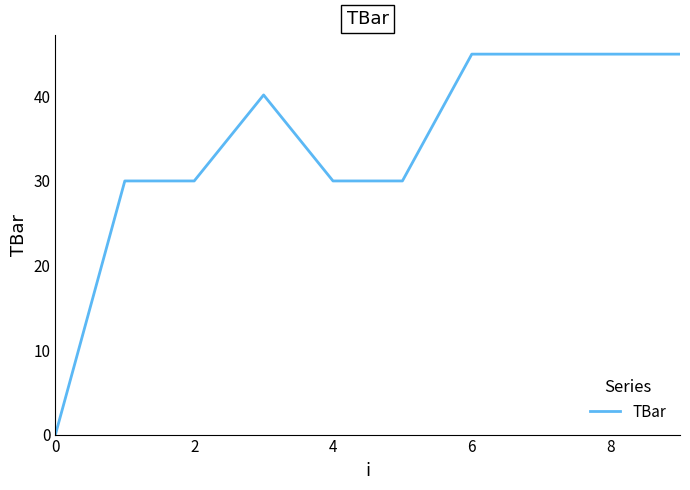

What is the maximum value shown in the chart?

45.0